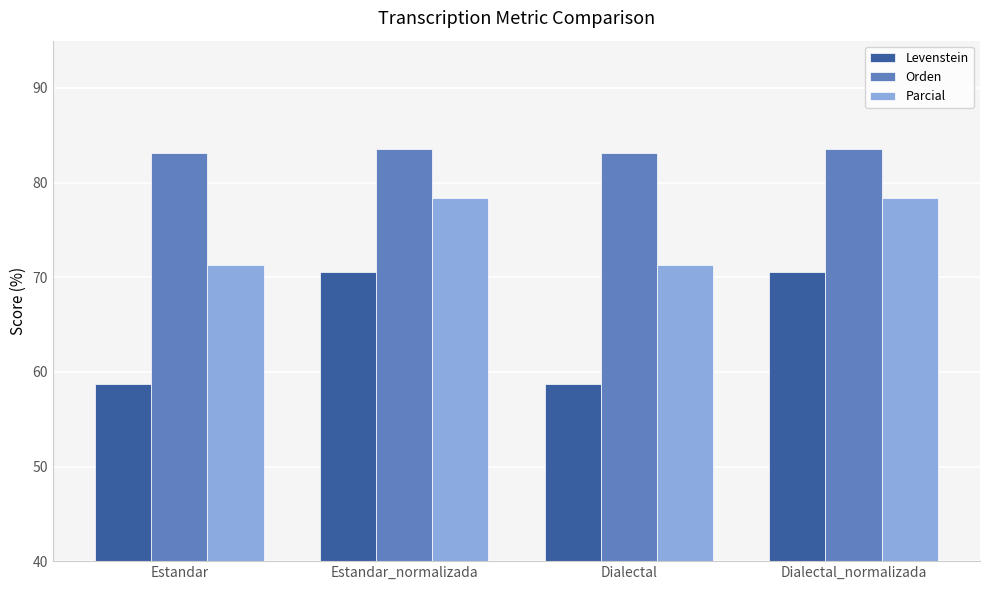

What is the difference between the maximum and minimum values in the Parcial series?

7.1